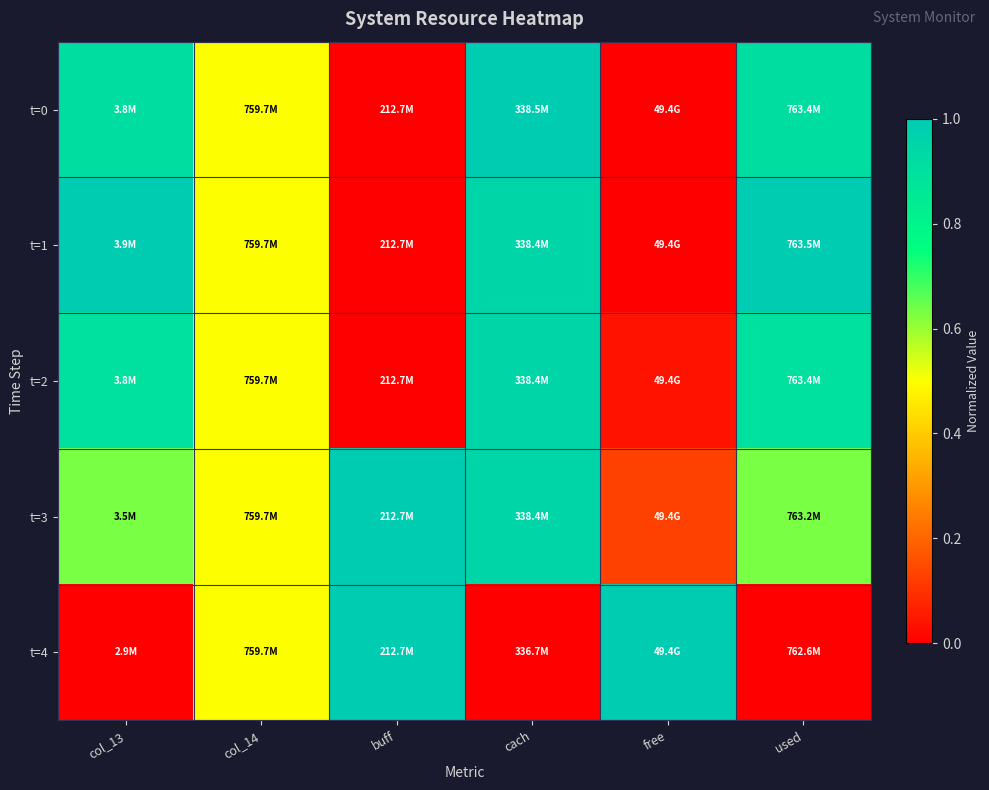

How many categories are shown in the chart?

6